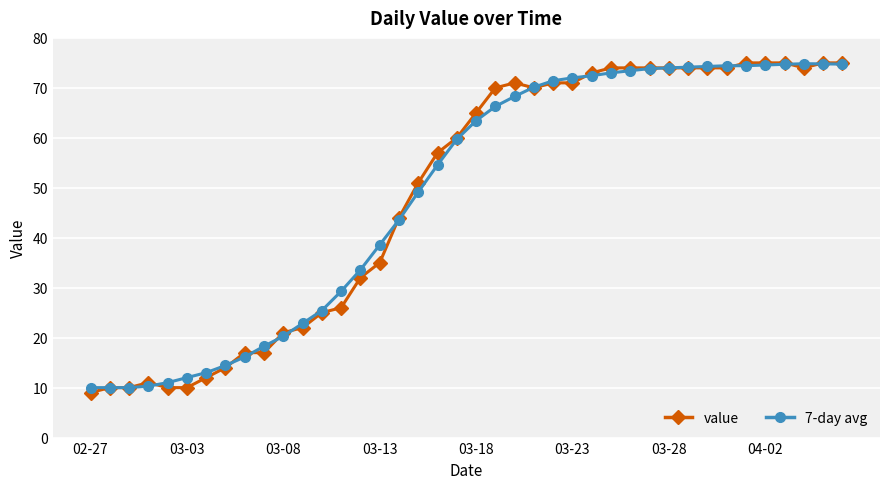

True or false: 7-day avg has more than 0 interior local peaks.

True